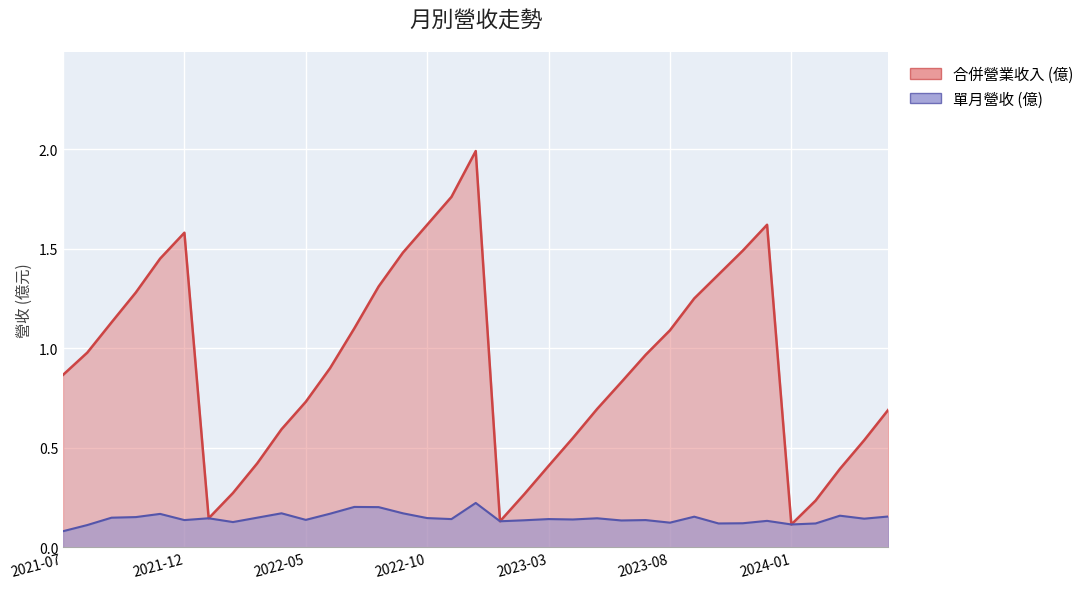

Is the value of 單月營收 (億) at 2022-09 greater than the value of 合併營業收入 (億) at 2023-07?

No